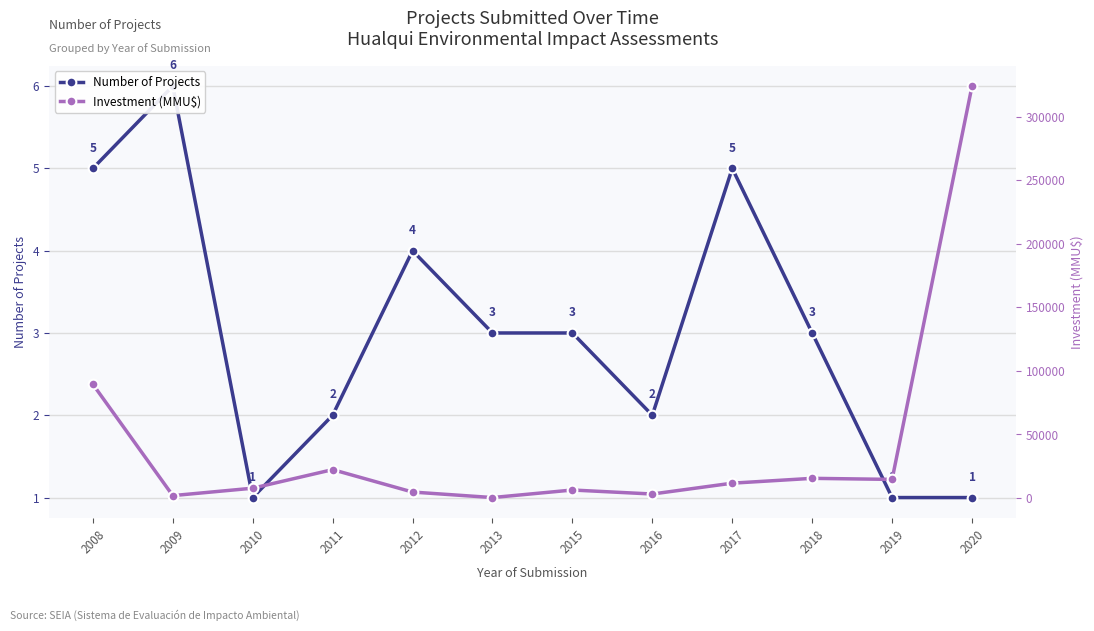

Rank the series at 2010 from lowest to highest value.

Number of Projects, Investment (MMU$)